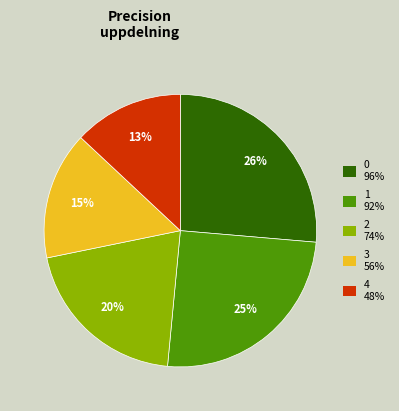

Rank the categories by value from lowest to highest.

4, 3, 2, 1, 0